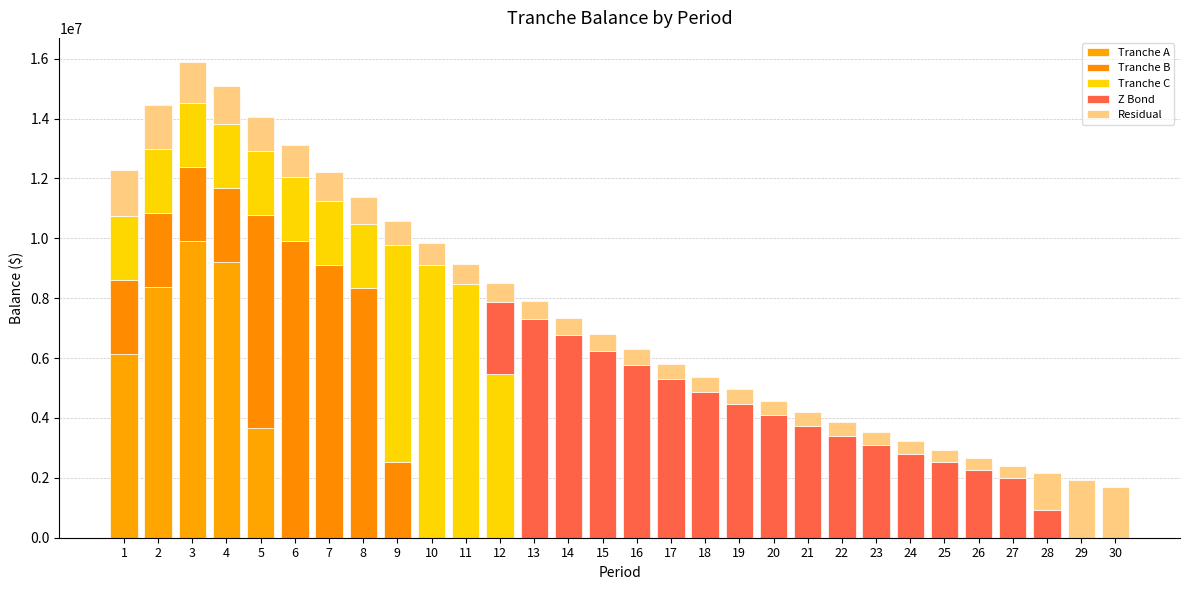

Is it true that Tranche A equals -3305944.9 at 11?

False